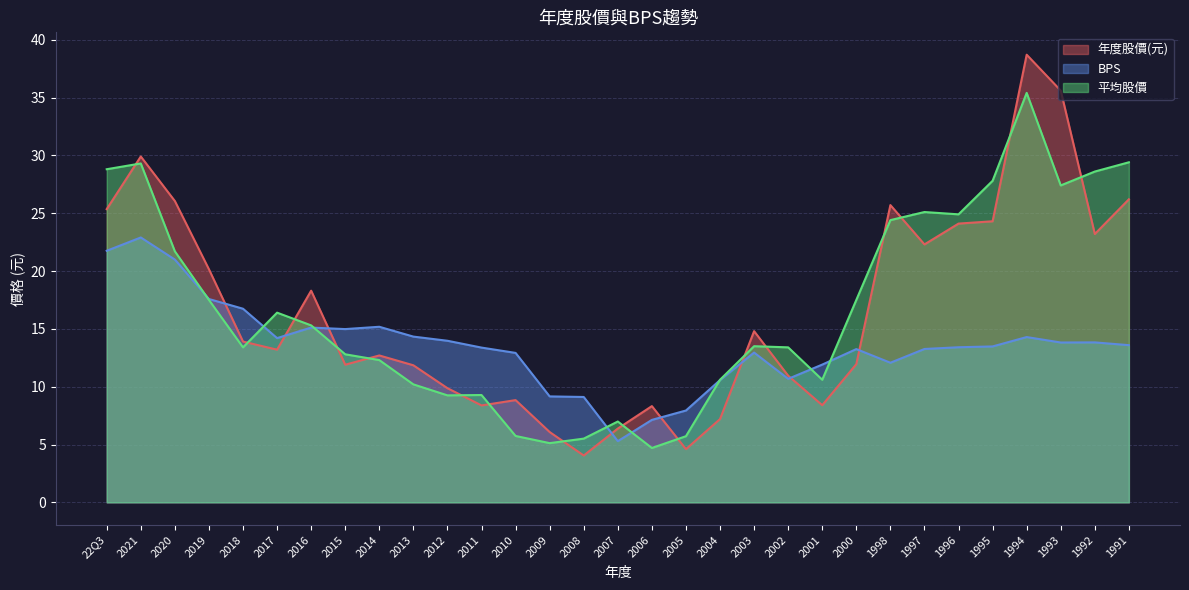

At how many categories does at least one series exceed 31?

2